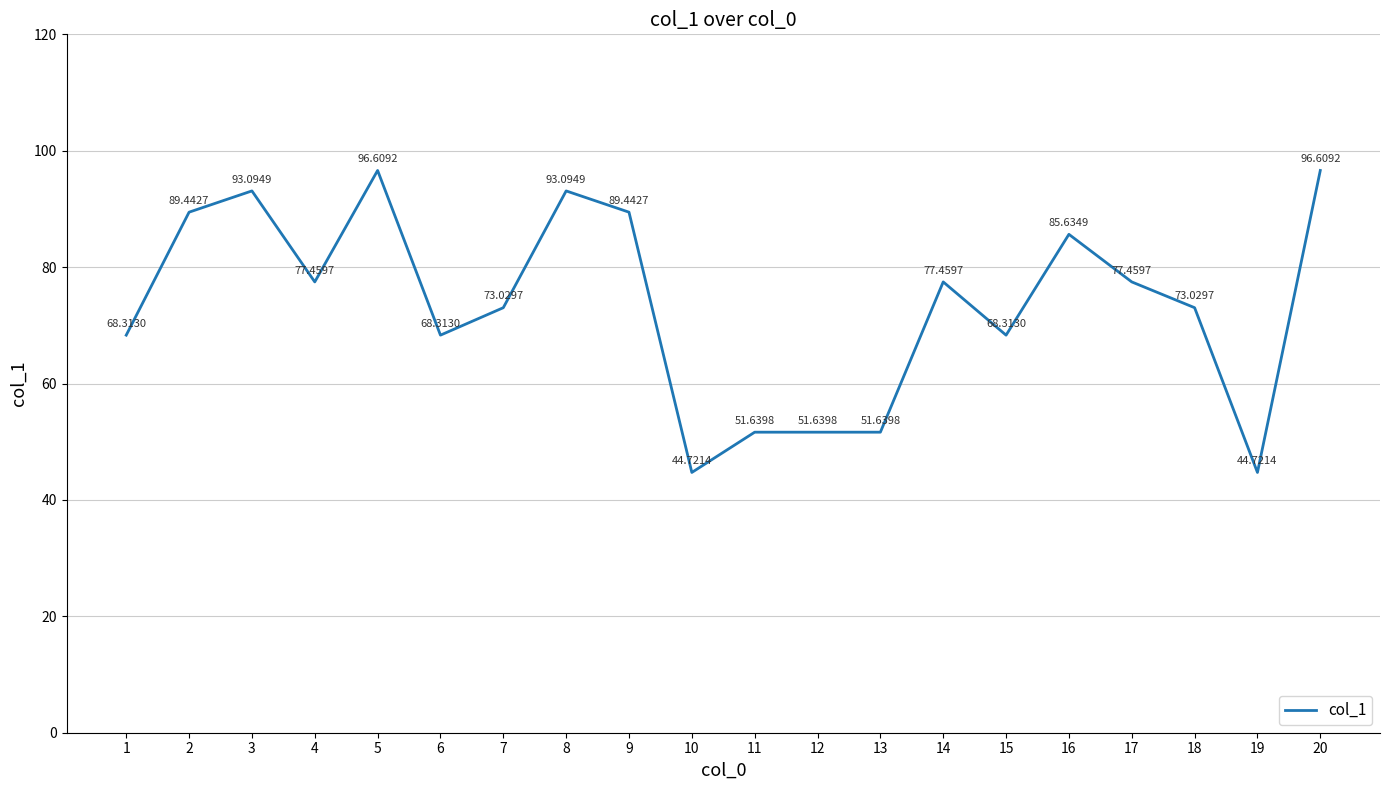

What is the change in value from 13 to 19?

-6.9